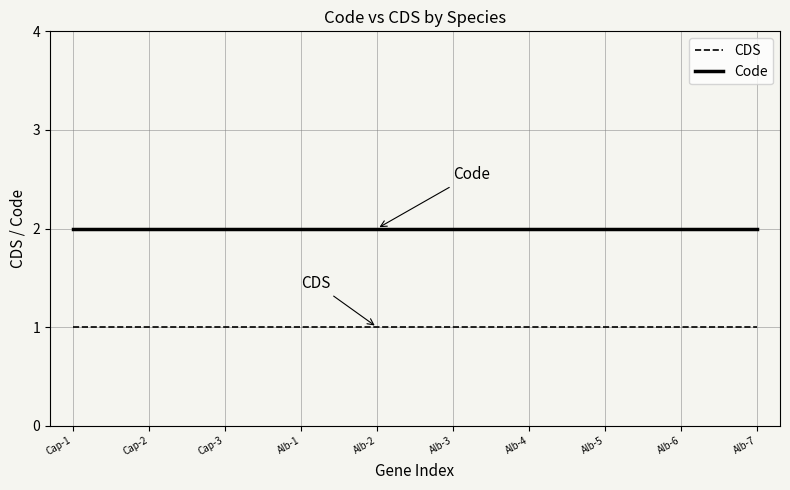

What position from the right is Alb-4?

4